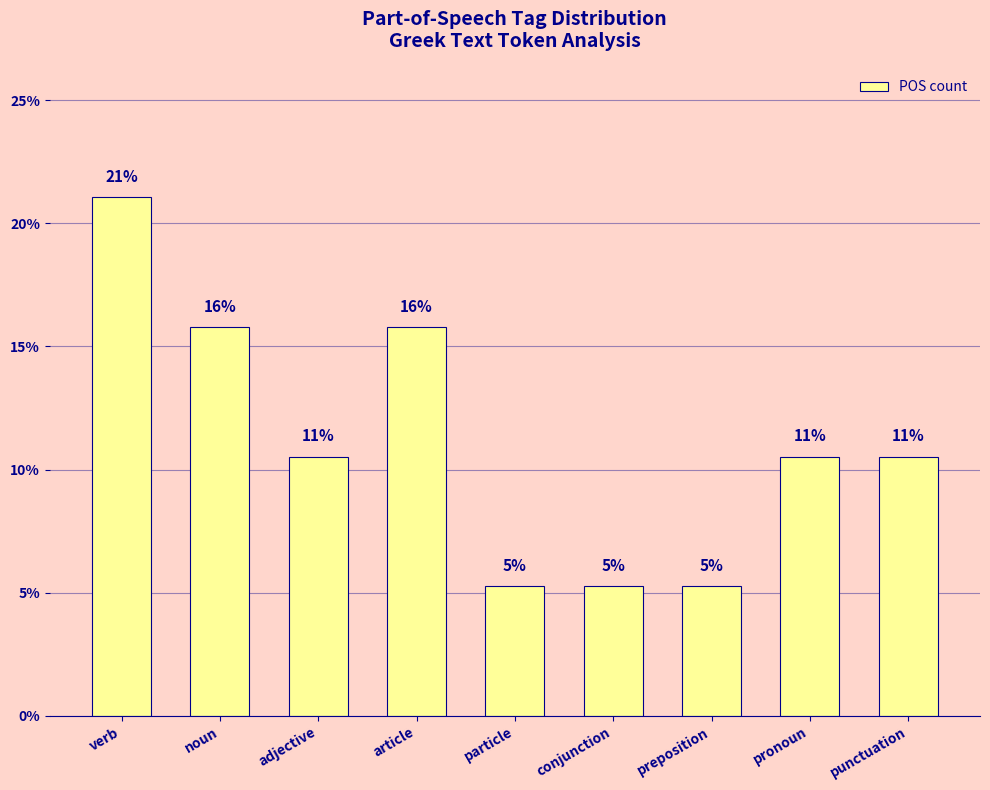

Reading left to right, what are all the values shown in this chart?

21.1	15.8	10.5	15.8	5.3	5.3	5.3	10.5	10.5